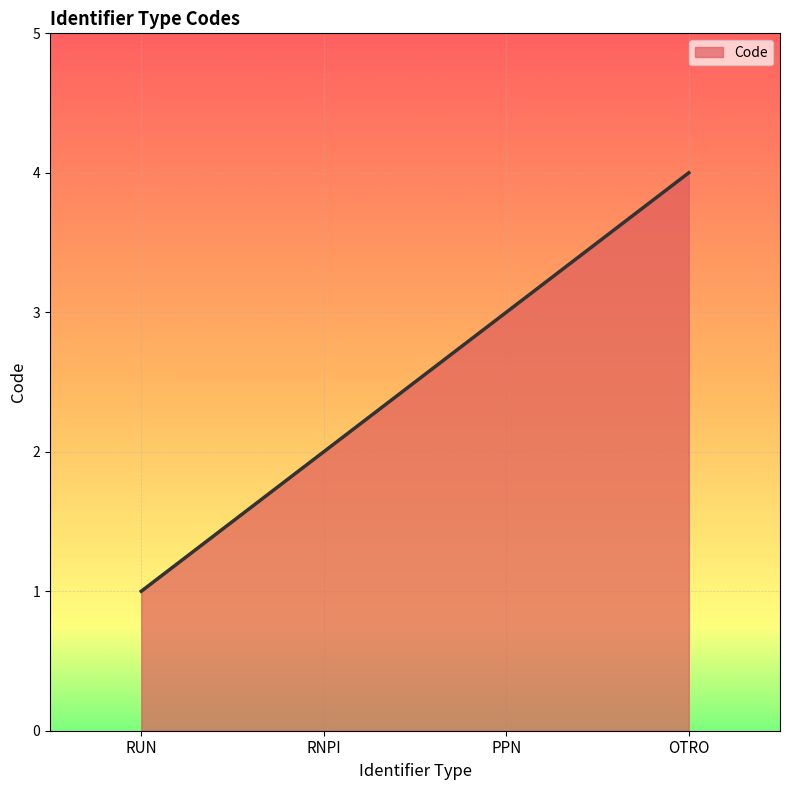

What is the sum of the values at RUN and PPN?

4